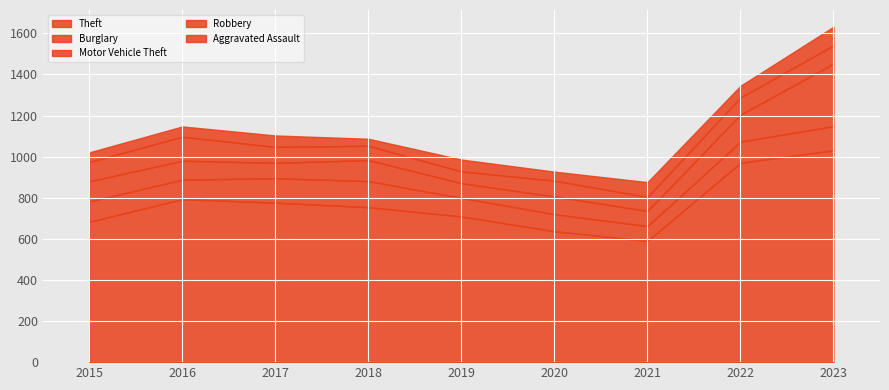

The value of Theft at 2020 is 962. True or false?

False